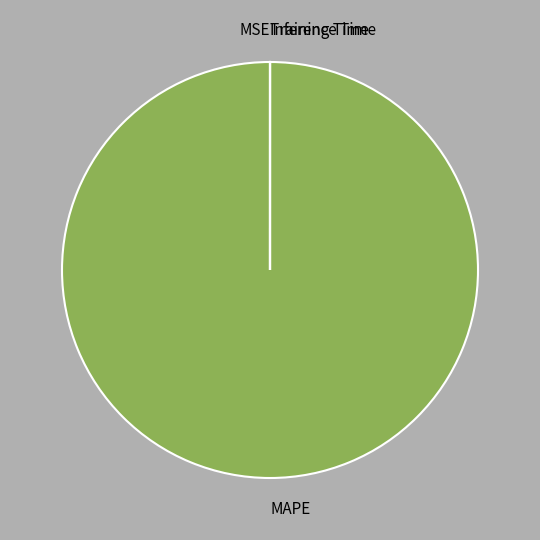

Which category has the biggest portion of the pie?

MAPE